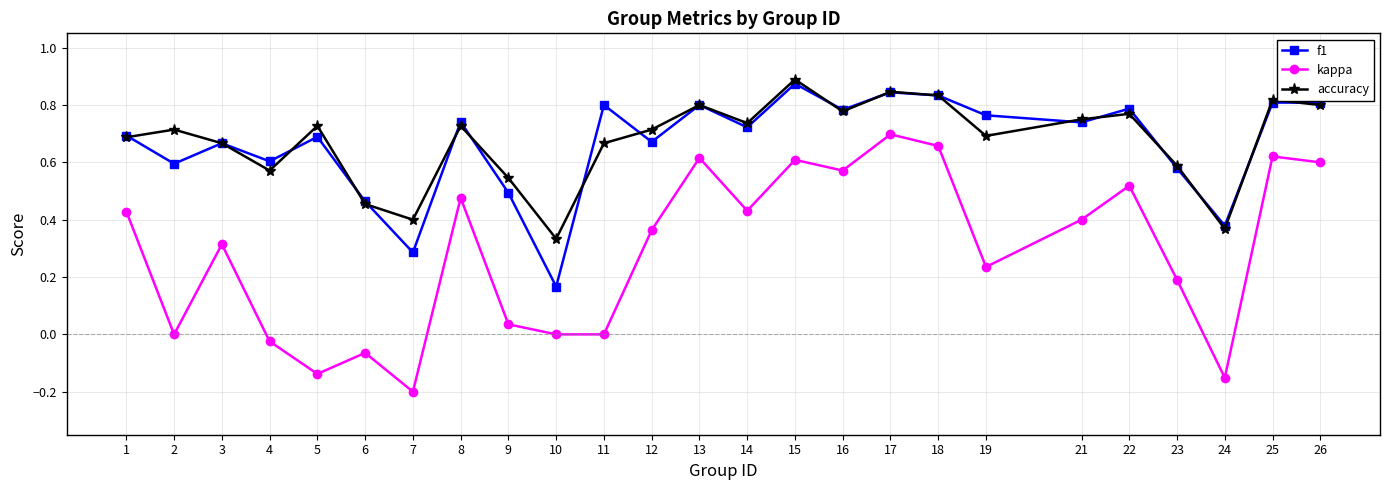

Which series has the largest range (max minus min)?

kappa